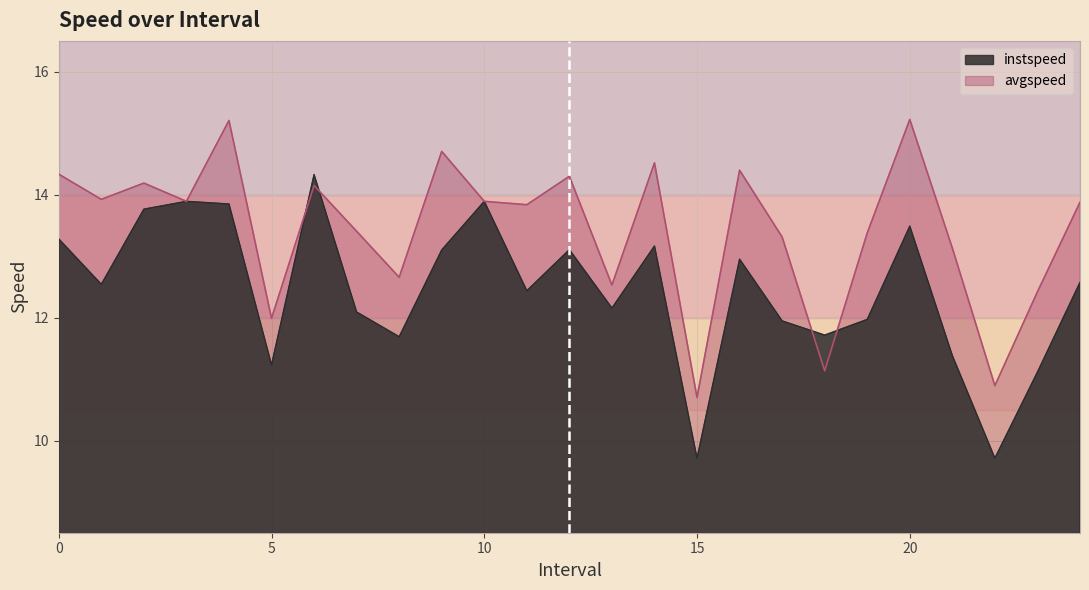

At how many categories does at least one series exceed 14?

9